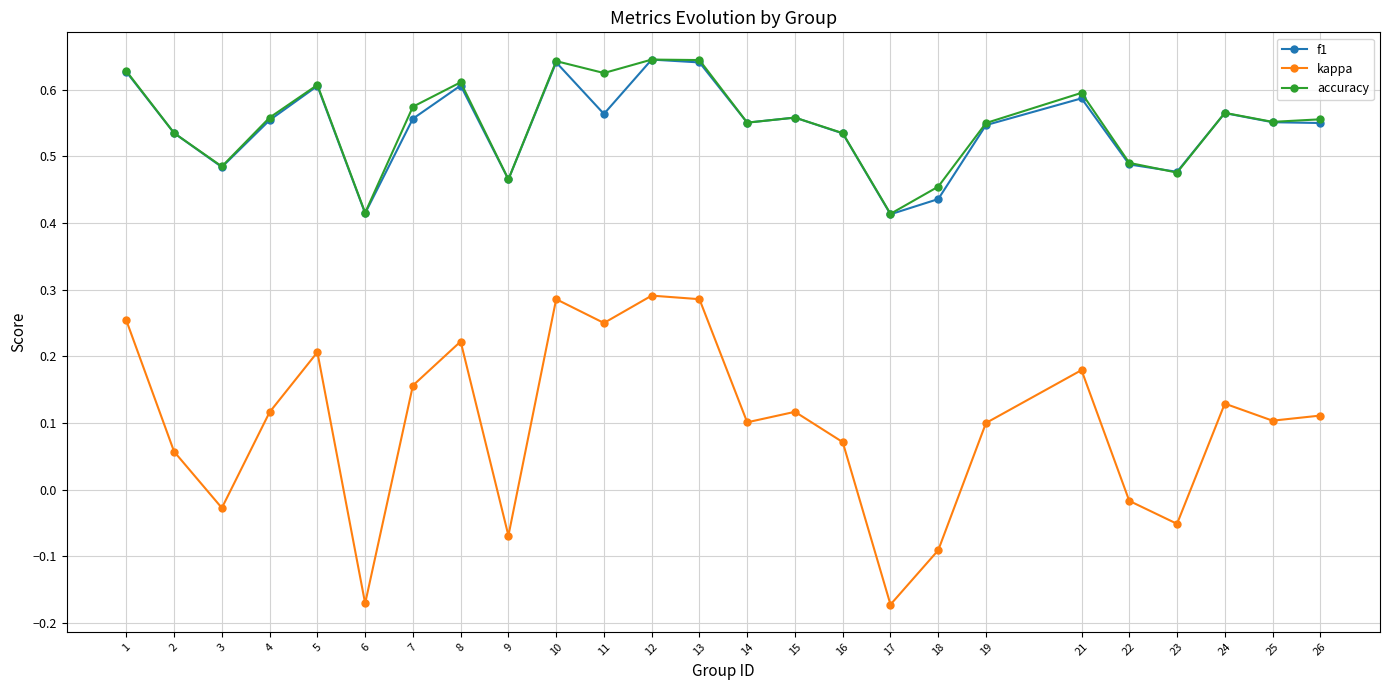

Is the value of kappa at 14 greater than the value of accuracy at 4?

No